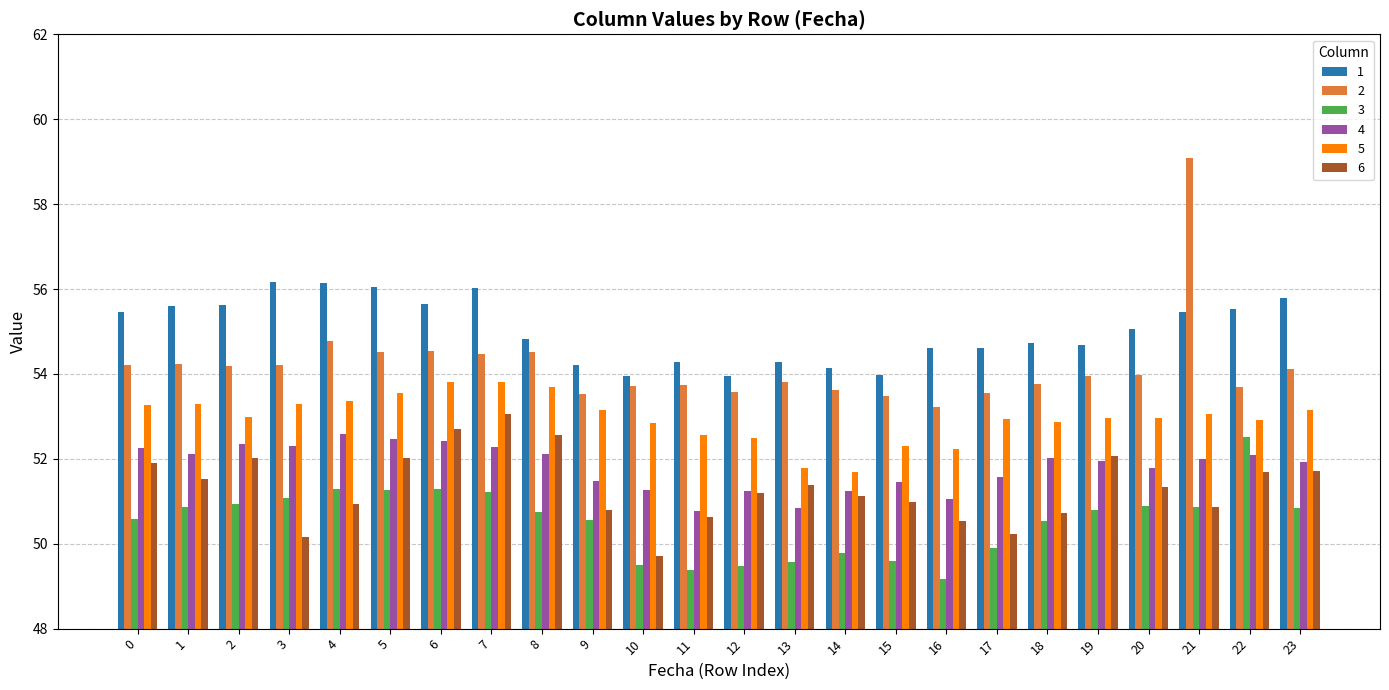

What is the difference between the maximum and second lowest values in the 1 series?

2.2